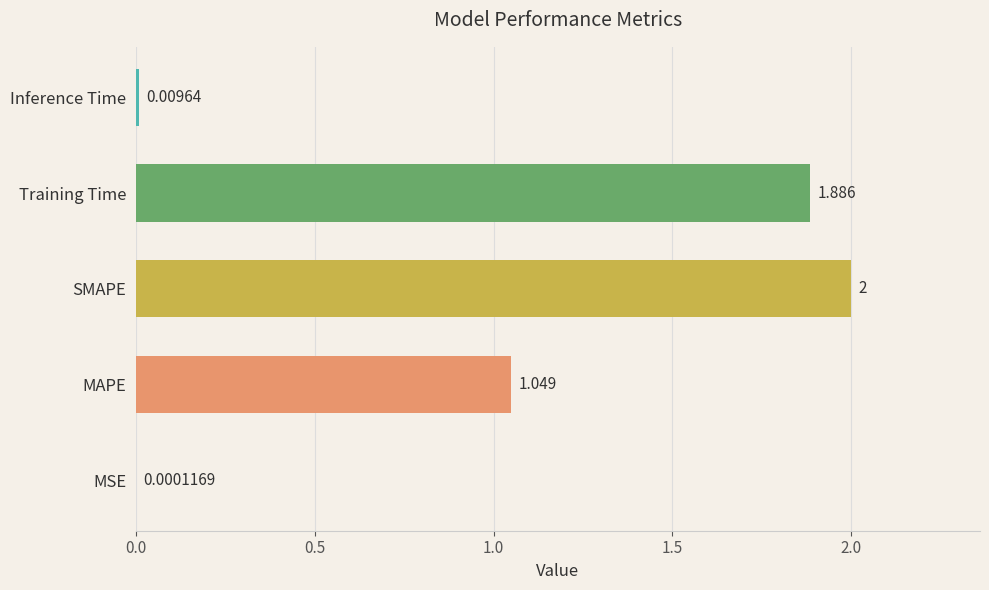

Between Training Time and MSE, which is larger?

Training Time